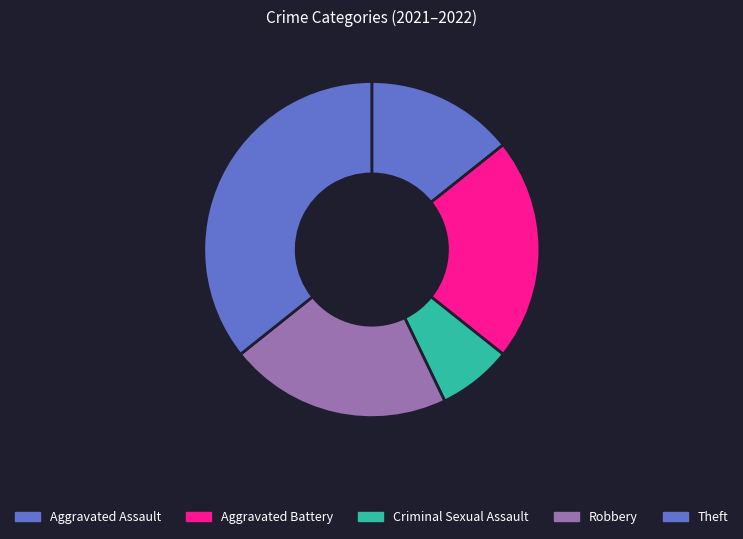

To the nearest percent, what is the average slice percentage?

20%